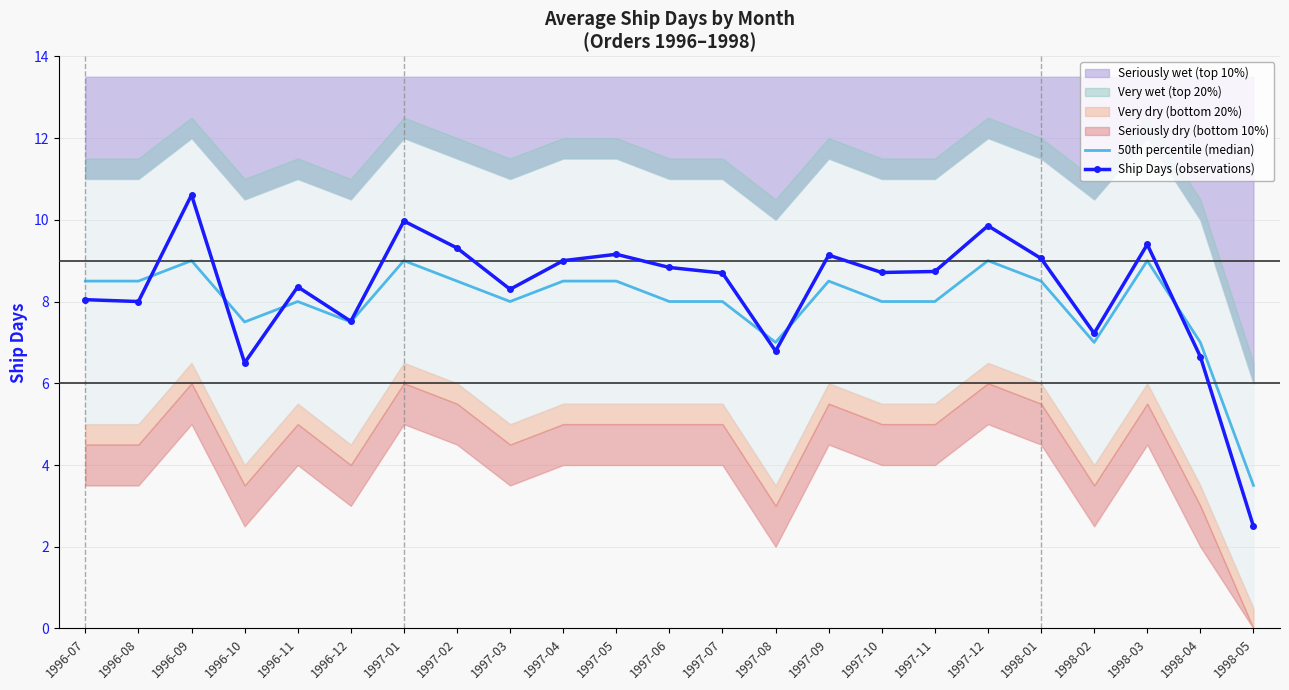

At how many categories does at least one series exceed 7?

20